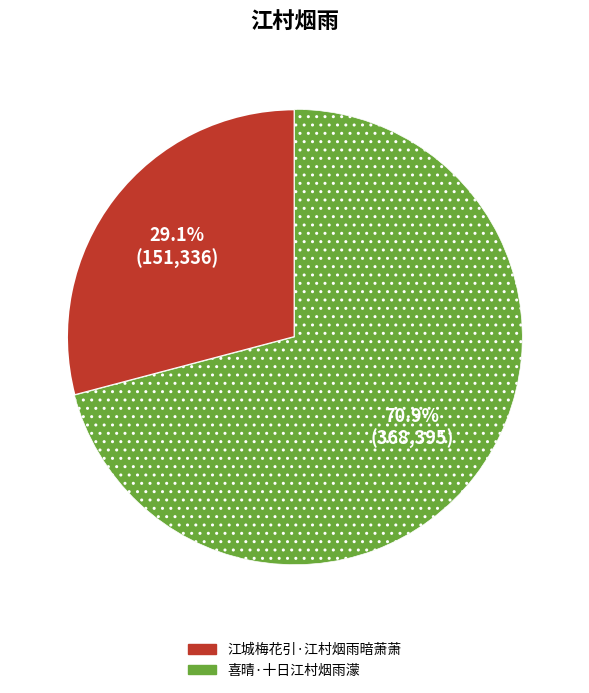

Count the number of slices in the pie.

2